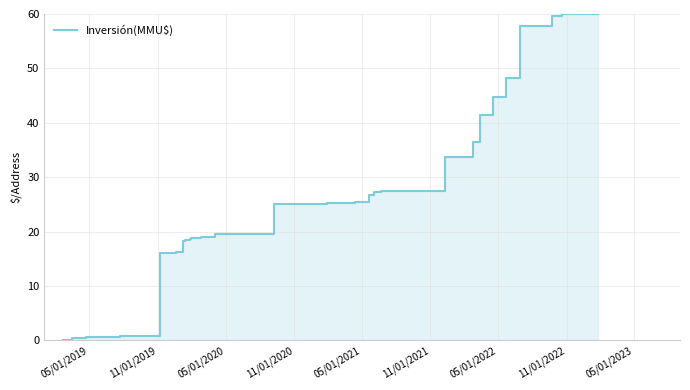

True or false: there are more than 1 points higher than both neighbors.

False